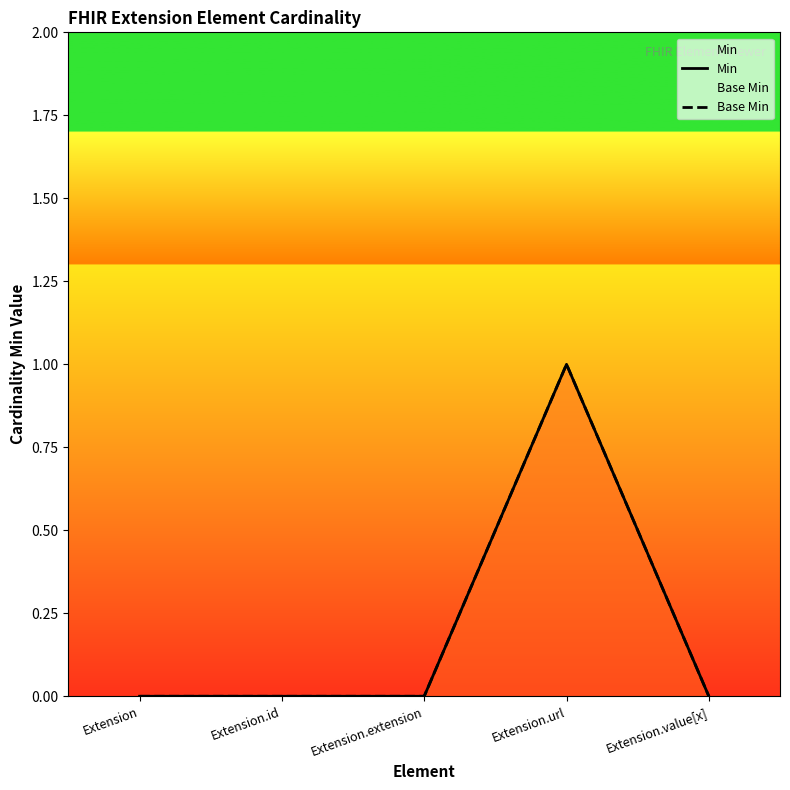

What is the label of the 2nd point from the left?

Extension.id